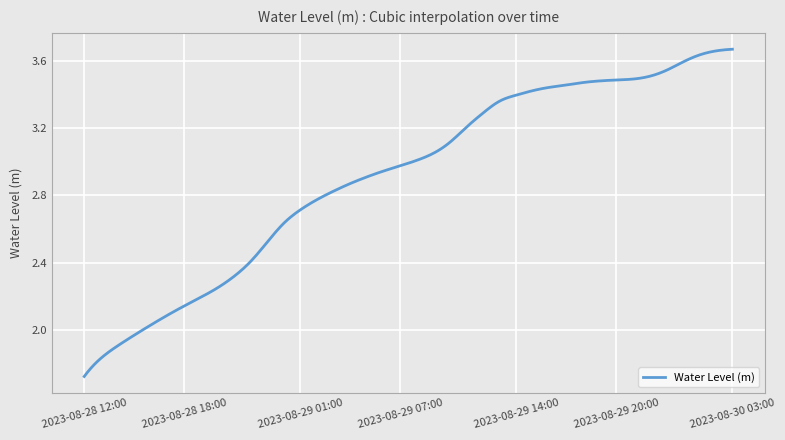

What is the value of the 17th point from the left?

2.9